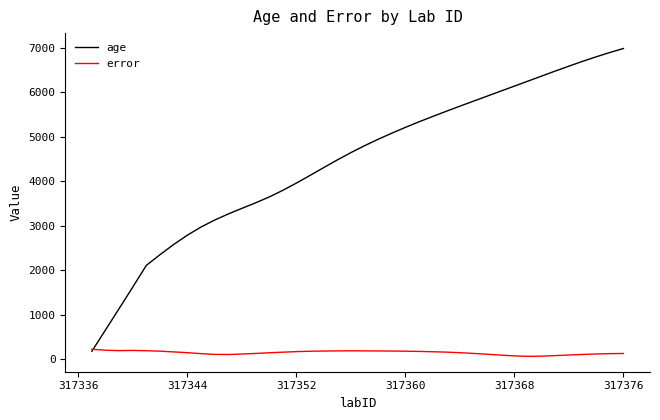

Which series has the largest total across all categories?

age